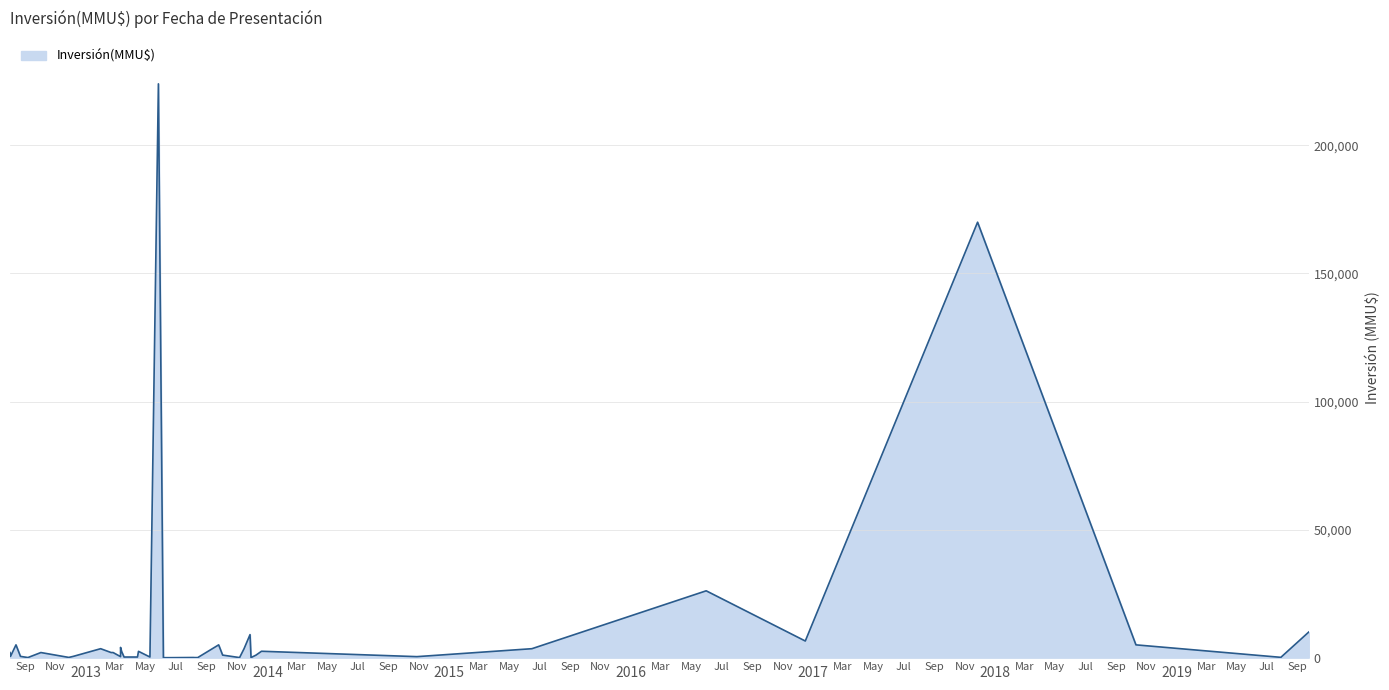

How many points are lower than both their immediate neighbors (excluding endpoints)?

10